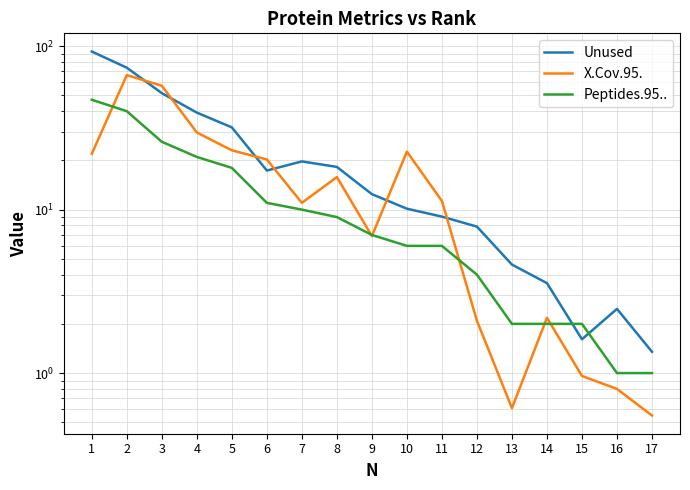

Reading left to right, extract all data points from this chart.

Unused: 1=92.7	2=73.8	3=51.6	4=39.2	5=31.9	6=17.3	7=19.7	8=18.2	9=12.4	10=10.1	11=9.1	12=7.9	13=4.6	14=3.5	15=1.6	16=2.5	17=1.4
X.Cov.95.: 1=21.9	2=66.5	3=57.2	4=29.6	5=23.1	6=20.3	7=11.0	8=15.8	9=6.9	10=22.6	11=11.3	12=2.1	13=0.6	14=2.2	15=1.0	16=0.8	17=0.6
Peptides.95..: 1=47.0	2=40.0	3=26.0	4=21.0	5=18.0	6=11.0	7=10.0	8=9.0	9=7.0	10=6.0	11=6.0	12=4.0	13=2.0	14=2.0	15=2.0	16=1.0	17=1.0